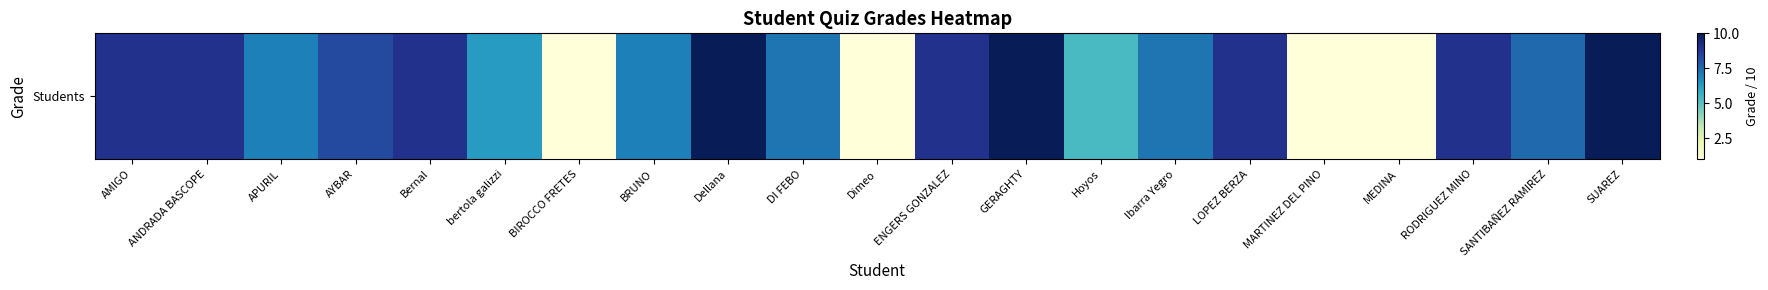

Count the number of values greater than 7.

13